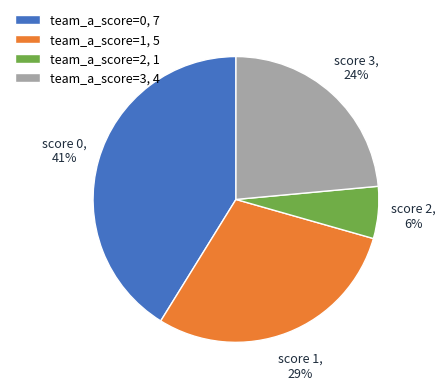

Which has a higher value, team_a_score=1, 5 or team_a_score=0, 7?

team_a_score=0, 7